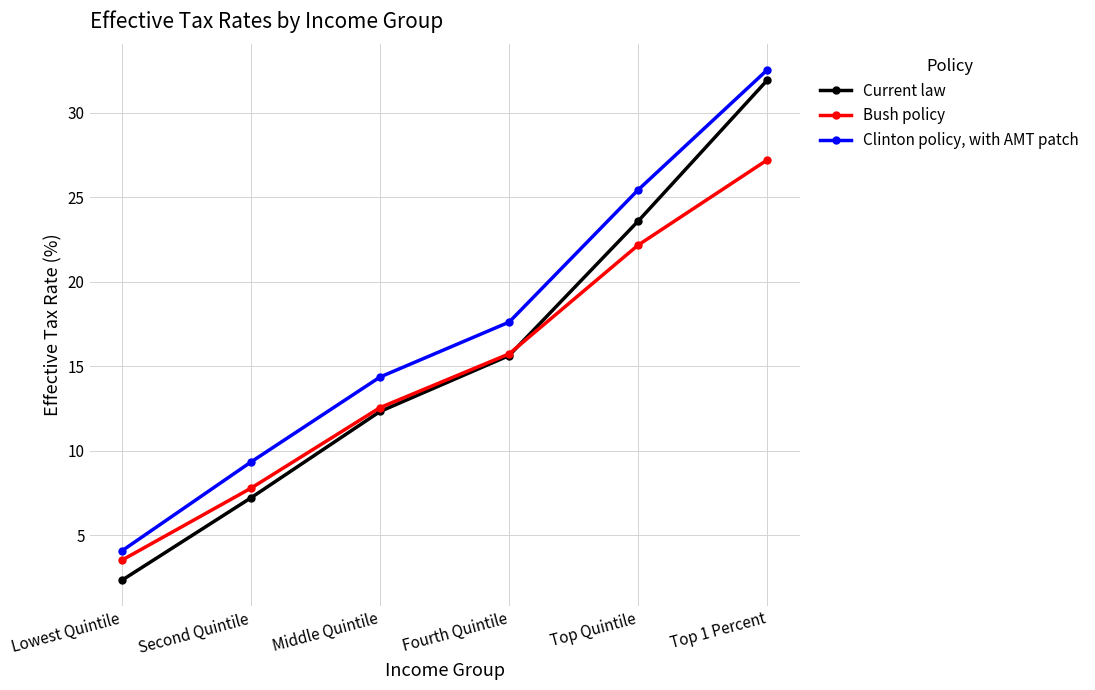

True or false: Clinton policy, with AMT patch has a value of 14.3 at Second Quintile.

False